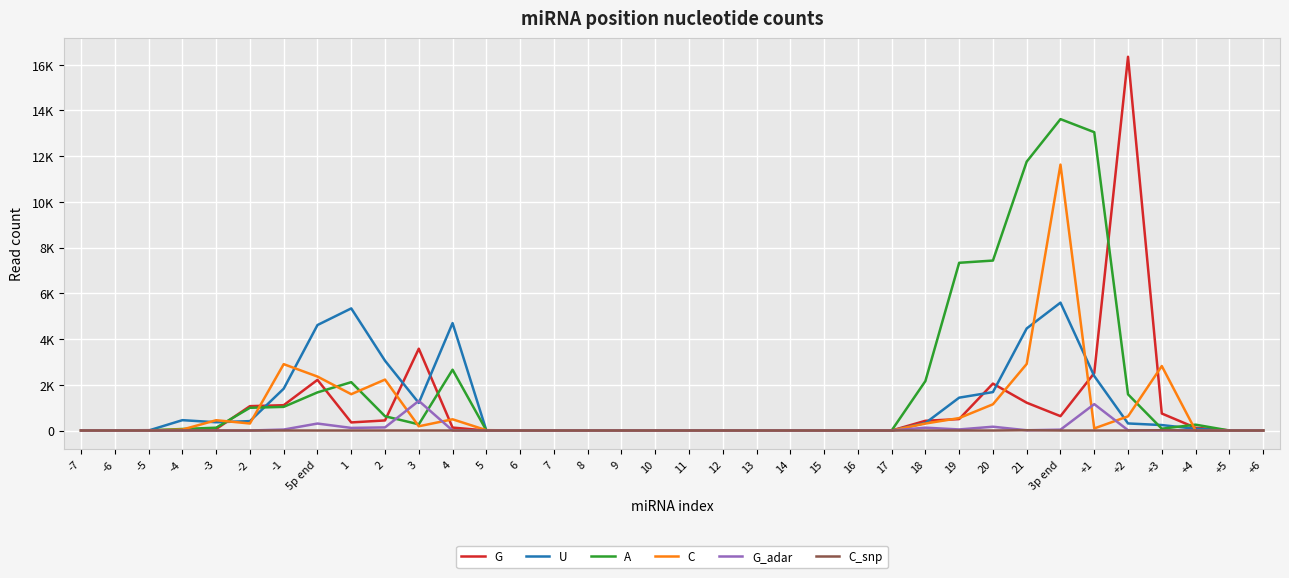

What are all the series names shown in the legend?

G, U, A, C, G_adar, C_snp